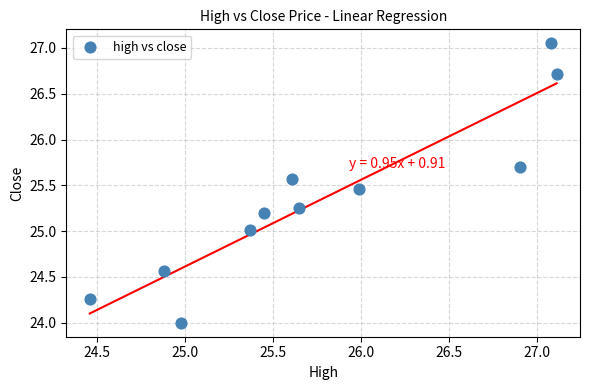

What is the average Y value?

25.3